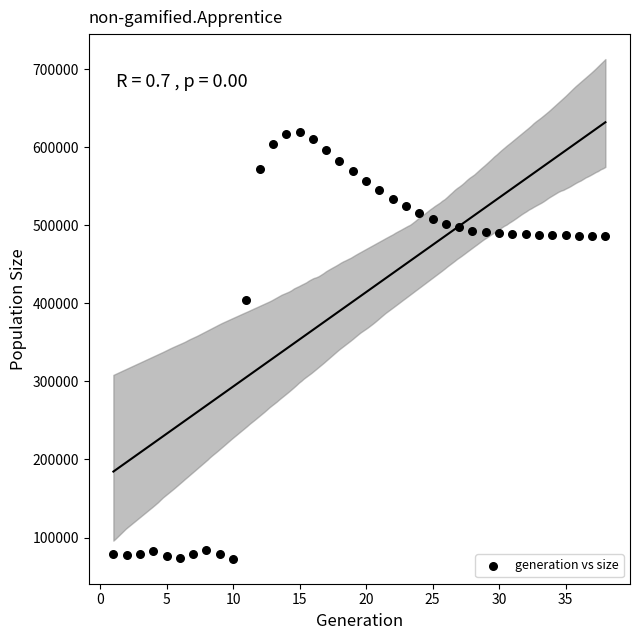

What Y value in the scatter plot is closest to 346055?

403920